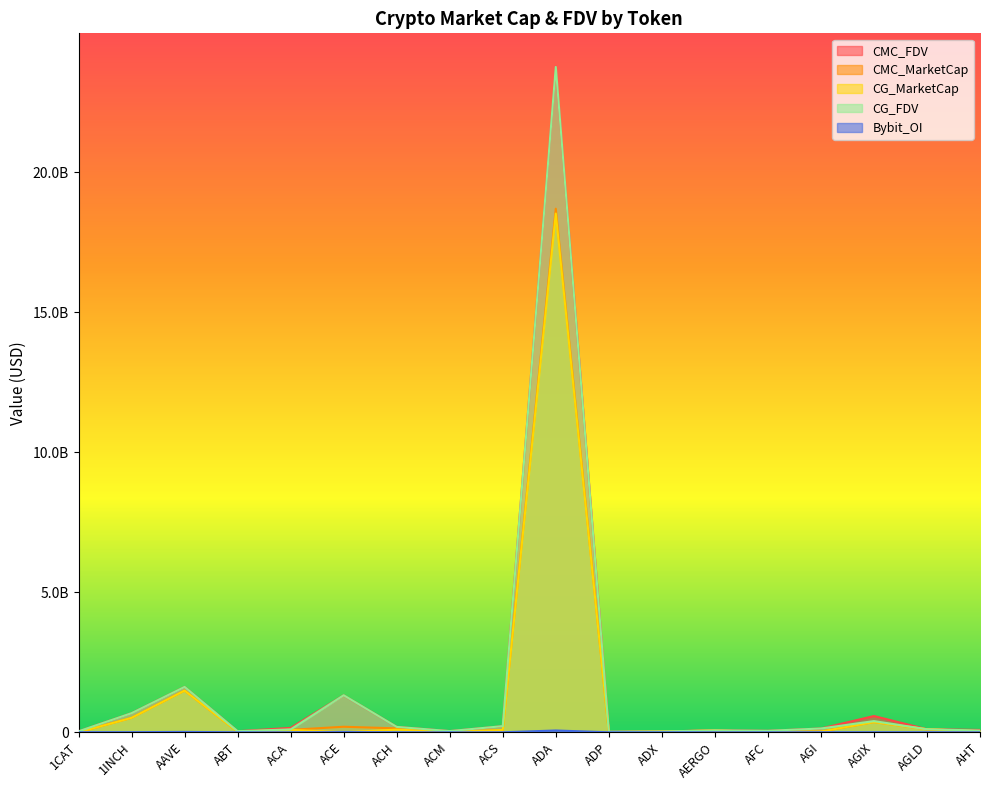

True or false: CG_MarketCap and CG_FDV intersect in this chart.

False